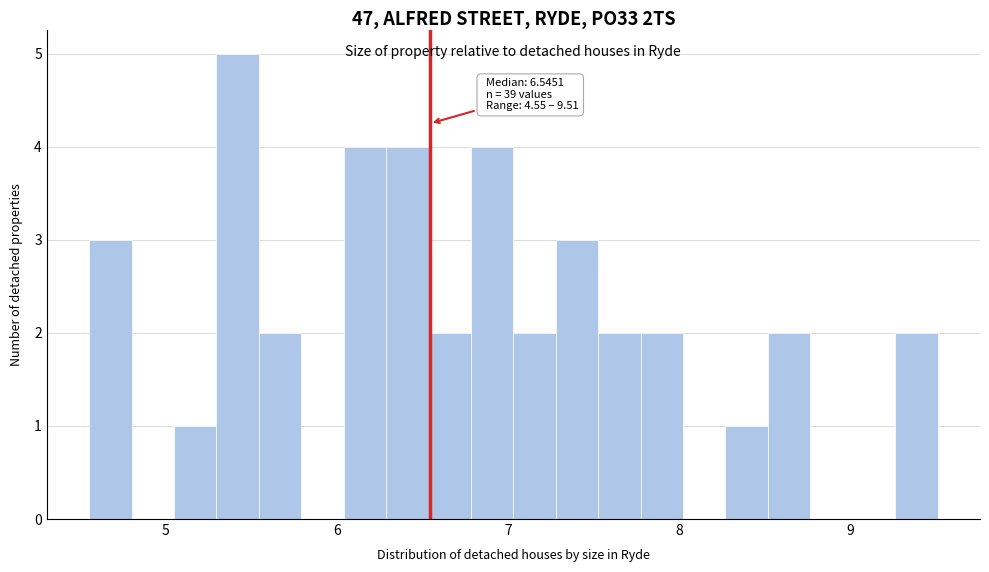

Around what value on the x-axis is the tallest bar? Give the approximate position of its centre, as read against the axis.

5.4